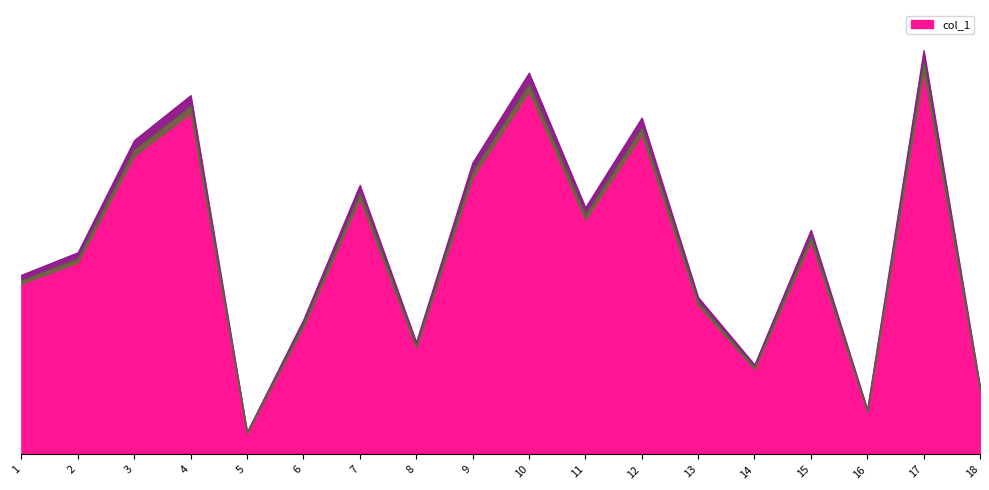

The value at 10 is 27. True or false?

False